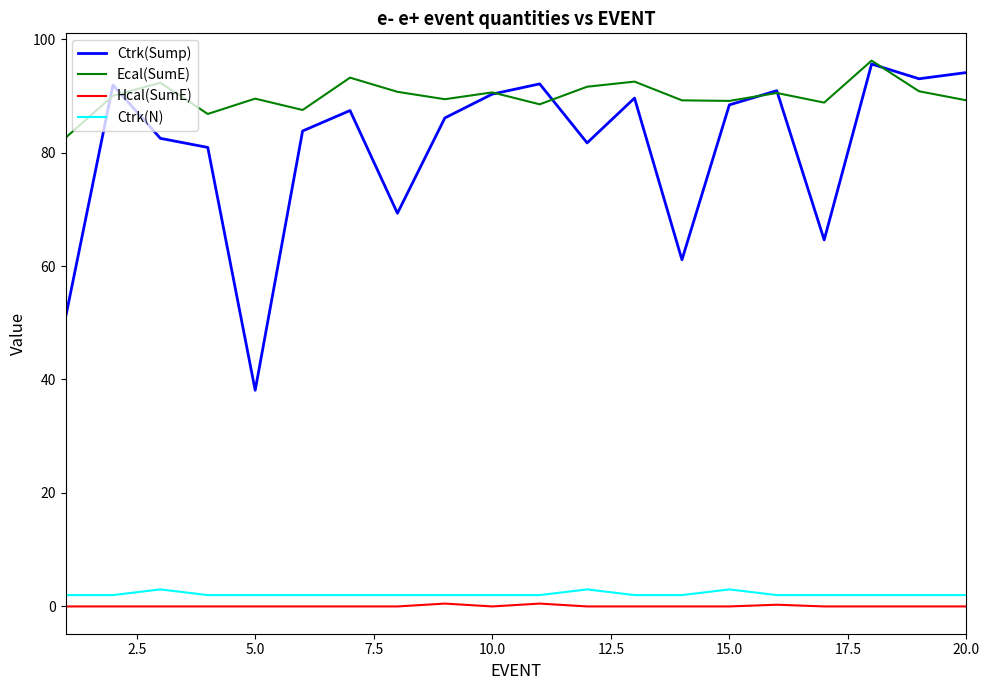

What is the highest value of the Ctrk(N) series?

3.0